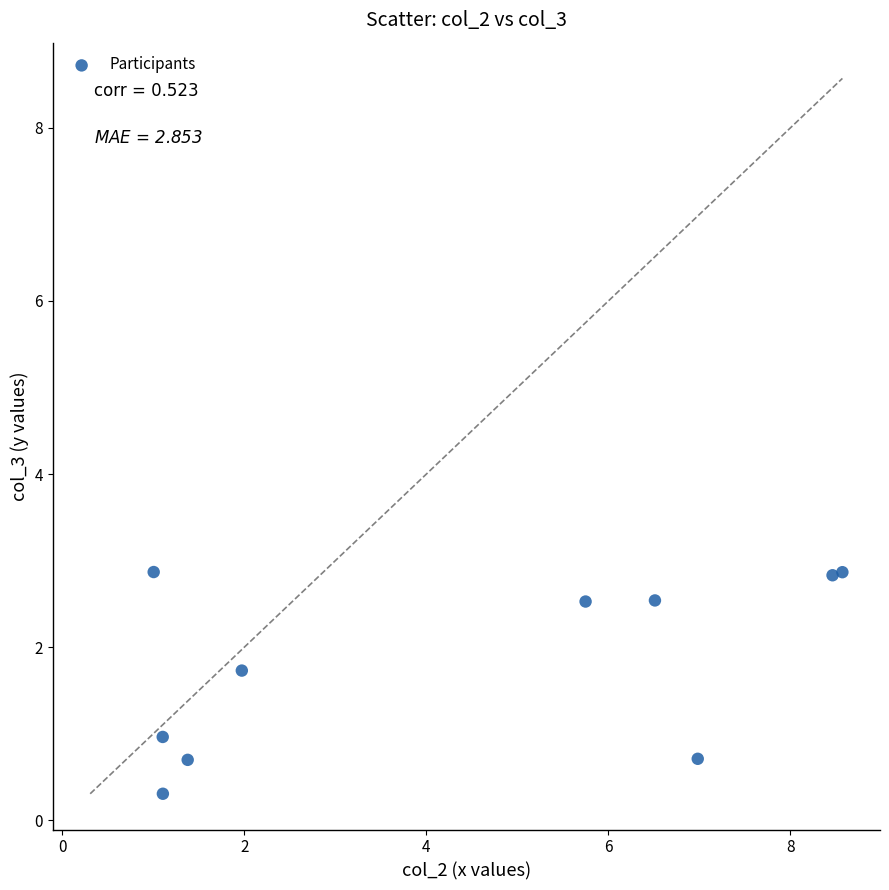

What is the range of X values (max minus min)?

7.6